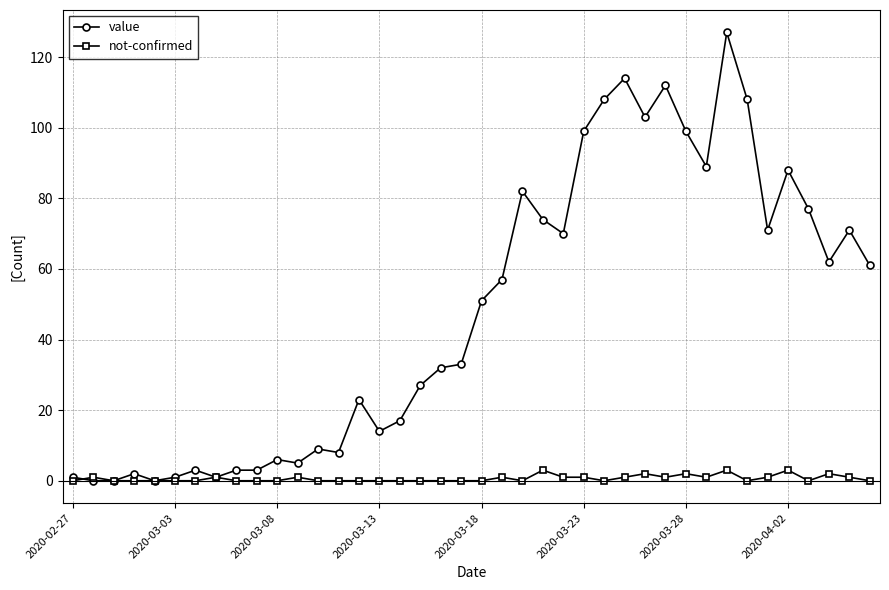

True or false: not-confirmed has more than 0 interior local peaks.

True